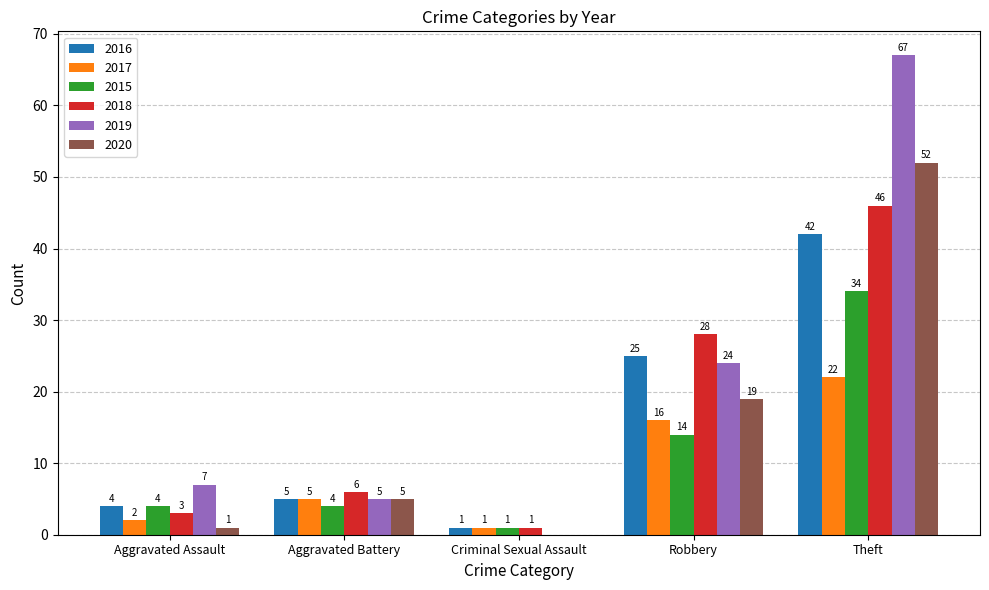

Reading left to right, list all the values displayed in this chart.

2016: 4	5	1	25	42
2017: 2	5	1	16	22
2015: 4	4	1	14	34
2018: 3	6	1	28	46
2019: 7	5	0	24	67
2020: 1	5	0	19	52